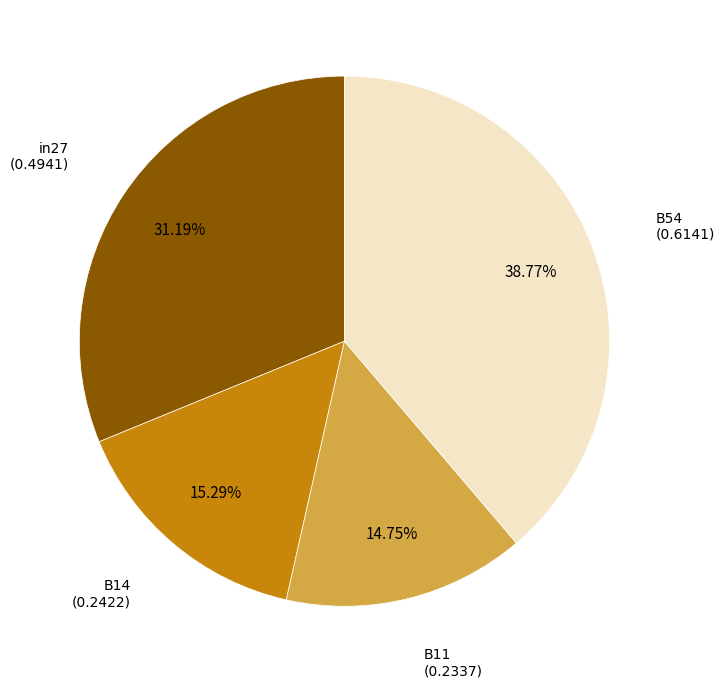

Is there any slice that represents more than half of the pie?

No